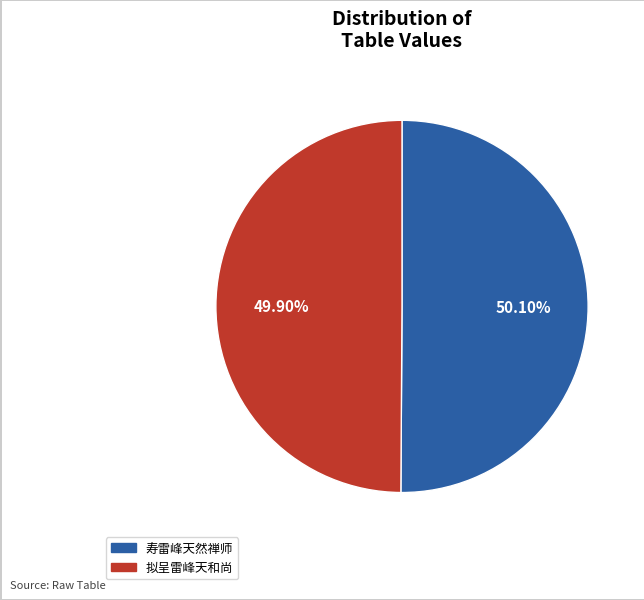

Is the sum of 寿雷峰天然禅师 and 拟呈雷峰天和尚 greater than half?

Yes